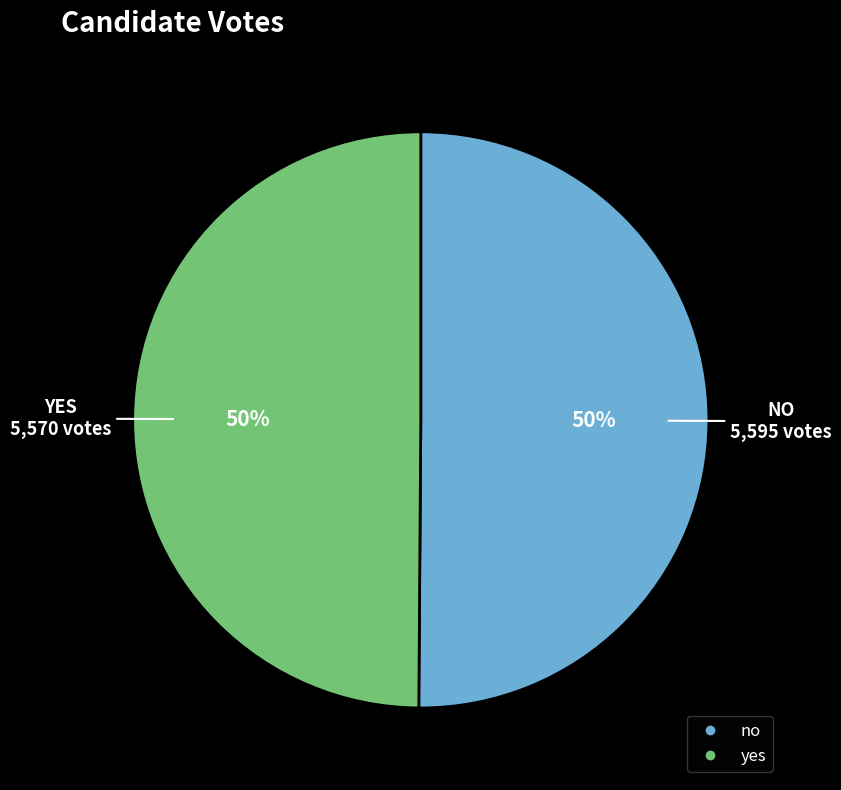

The no slice represents 50% of the pie. True or false?

True